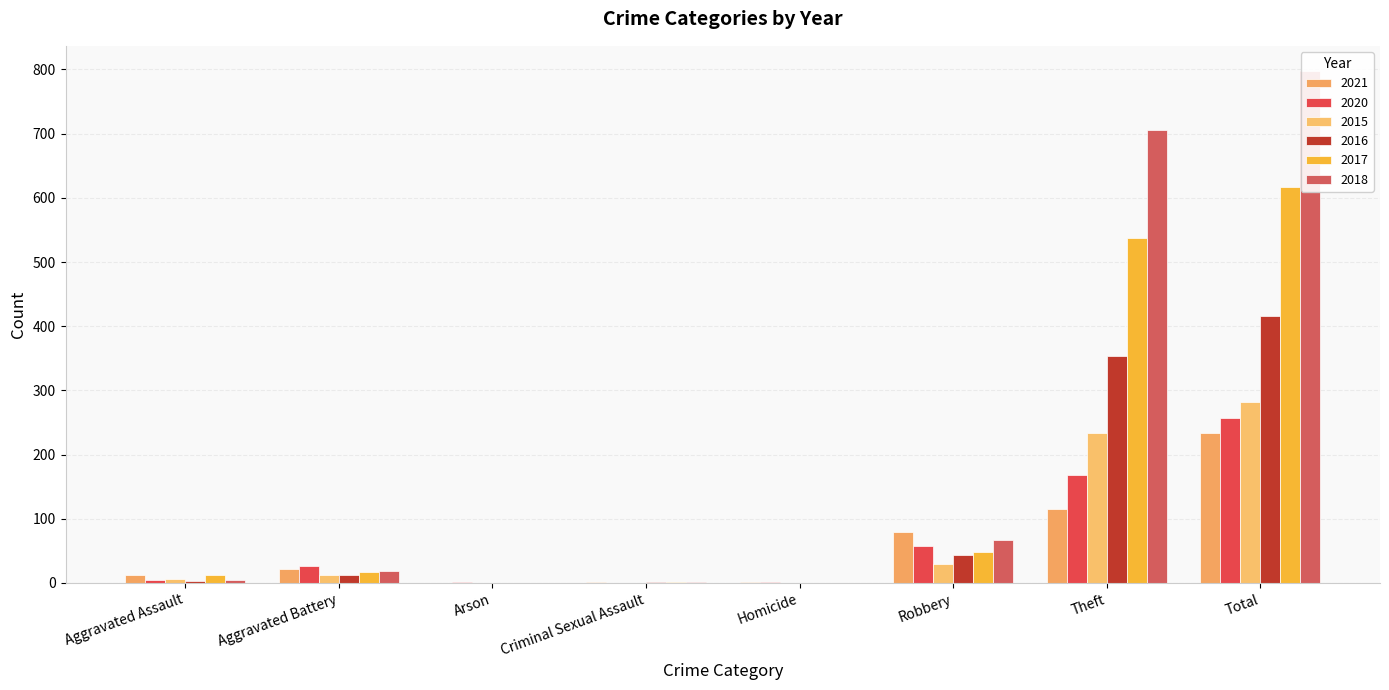

The 2017 series shows 17 at Aggravated Battery. True or false?

True